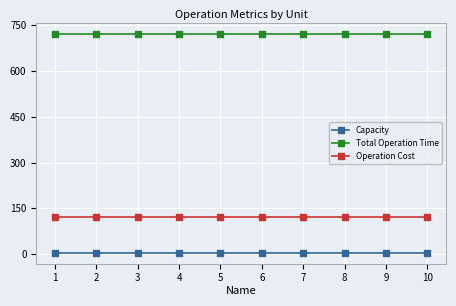

The value of Operation Cost at 6 is 185. True or false?

False